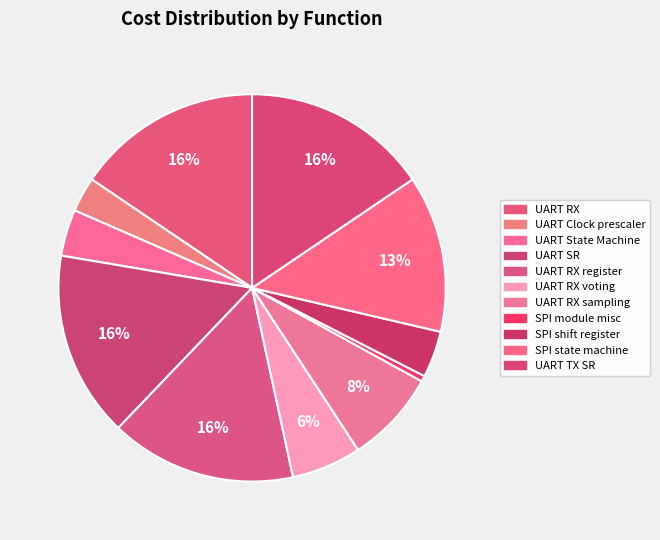

How many segments does this pie chart have?

11